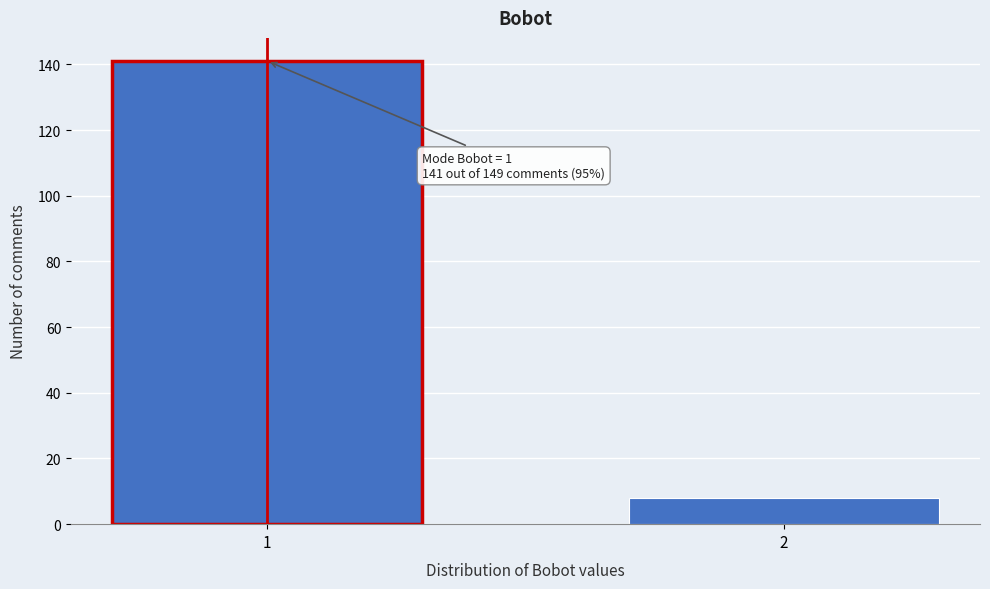

Reading left to right, list all the values displayed in this chart.

1=141	2=8